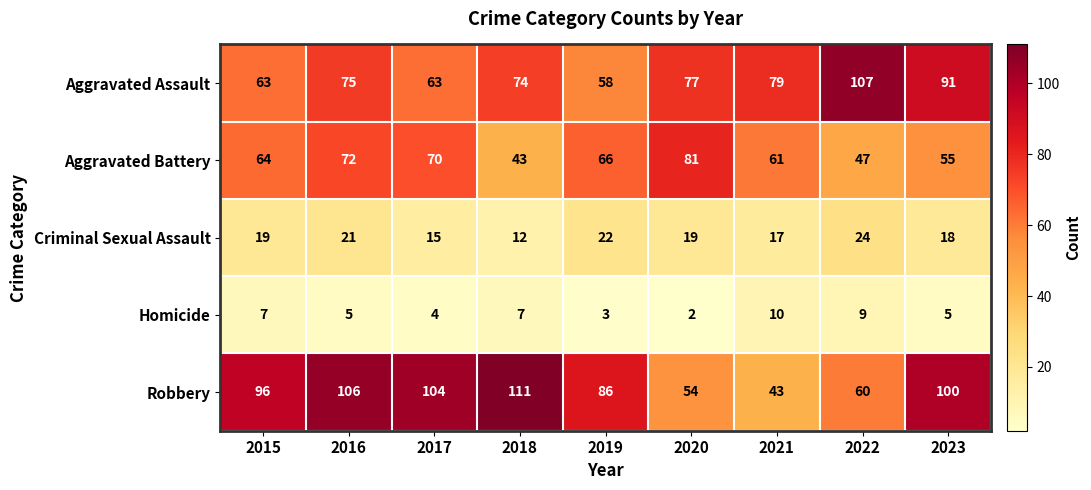

The Aggravated Assault series shows 77 at 2020. True or false?

True